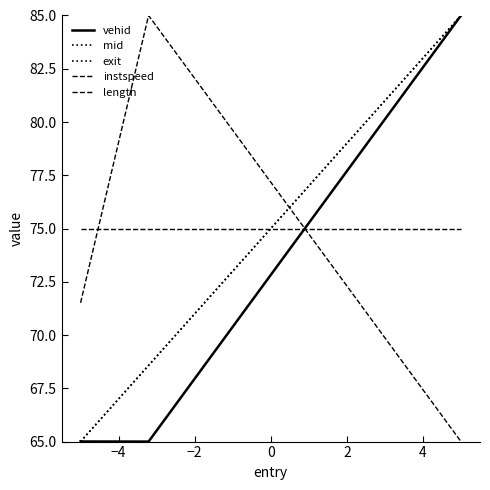

Does the chart display data point markers on the line(s)?

No